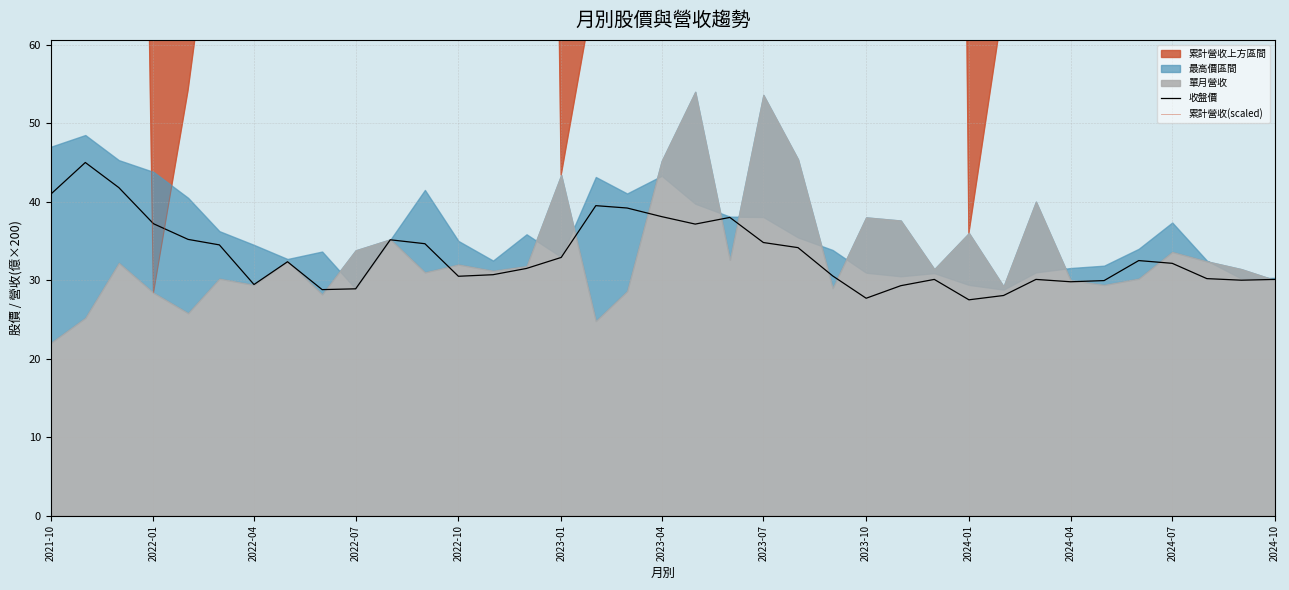

True or false: 收盤價 has a value of 17.0 at 2023-07.

False